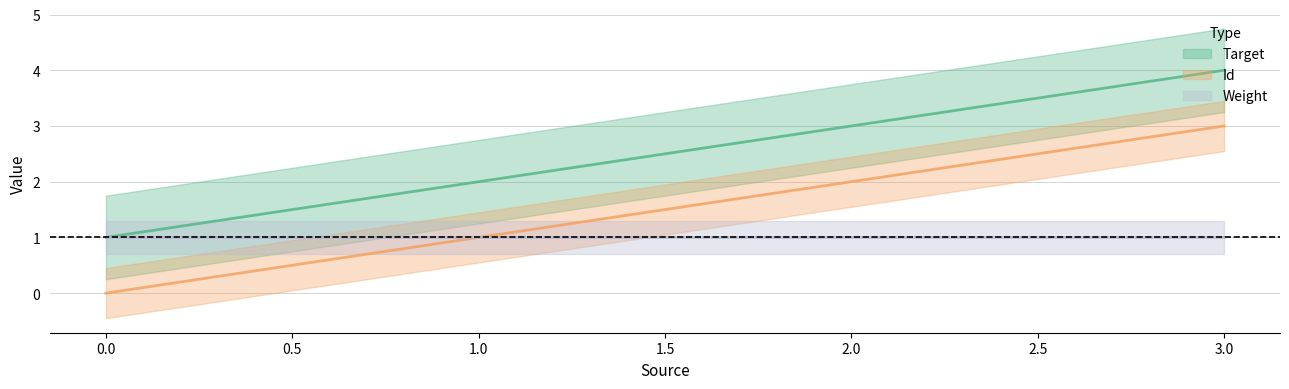

What is the value of the Target point at the 1st from the left?

1